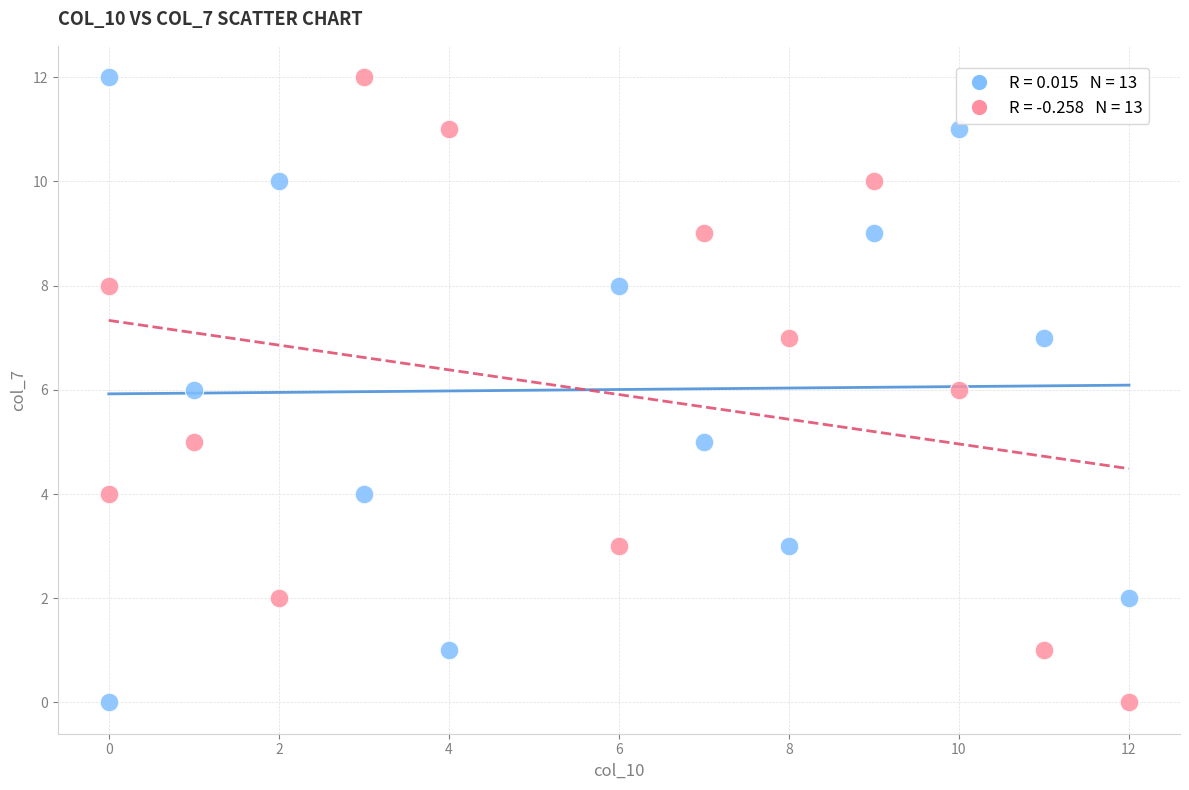

Across all data points, what is the range of X values (max minus min)?

12